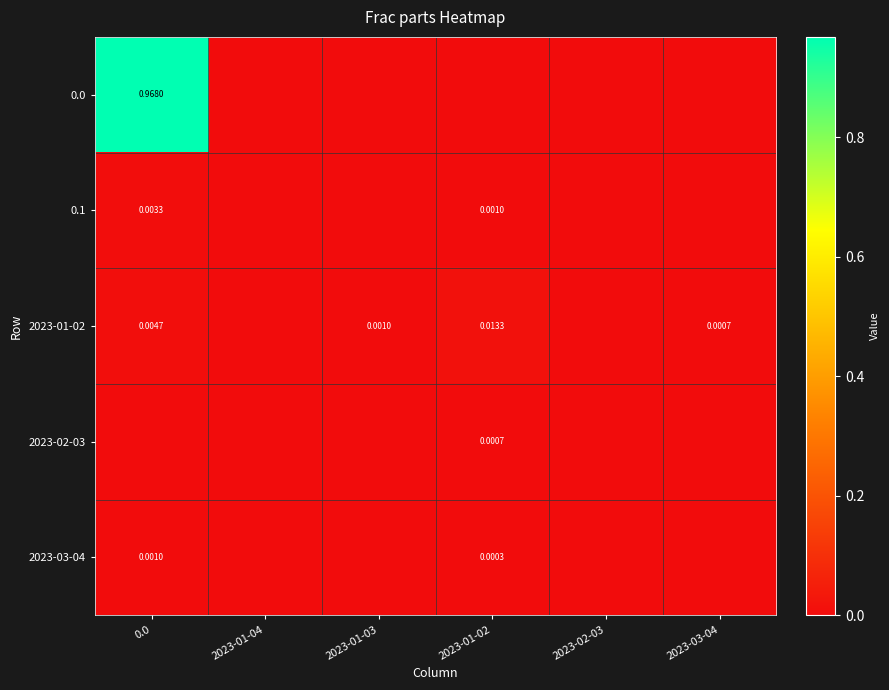

At how many categories does at least one series exceed 0?

4